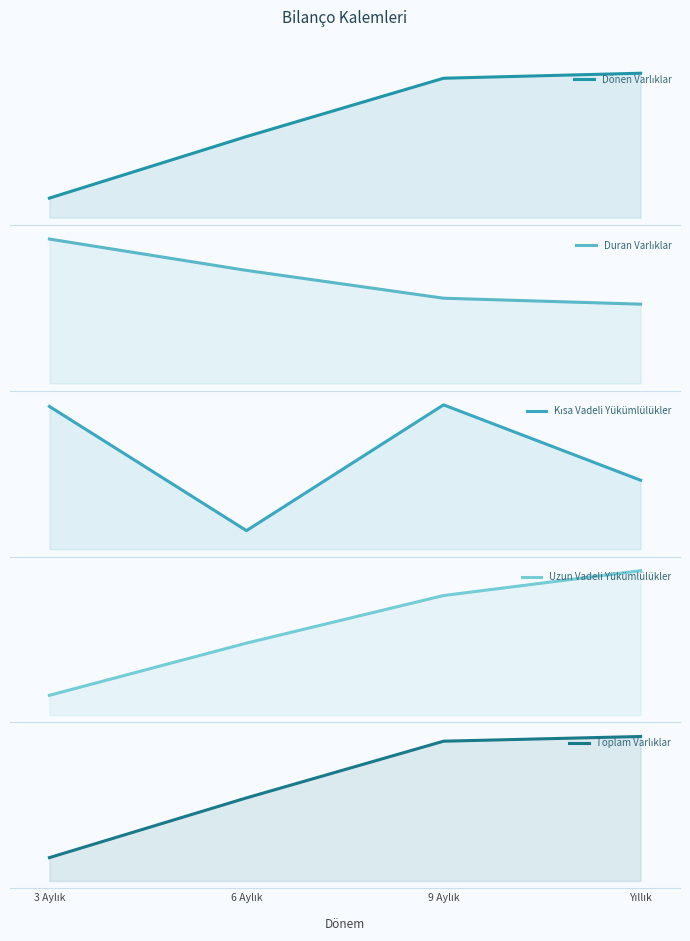

True or false: Dönen Varlıklar and Duran Varlıklar cross at least once.

False